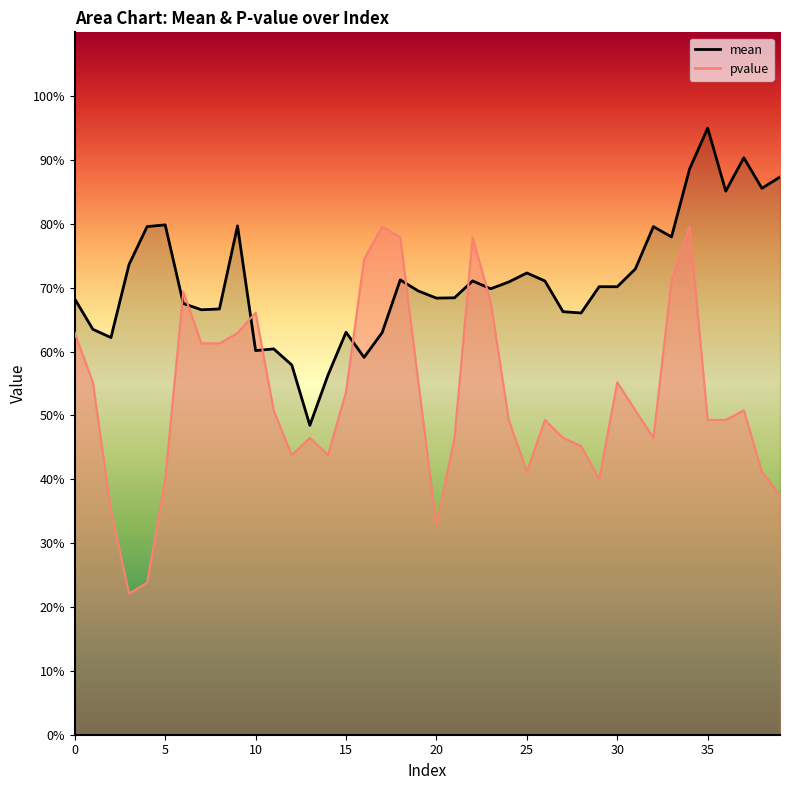

What are all the series names shown in the legend?

mean, pvalue